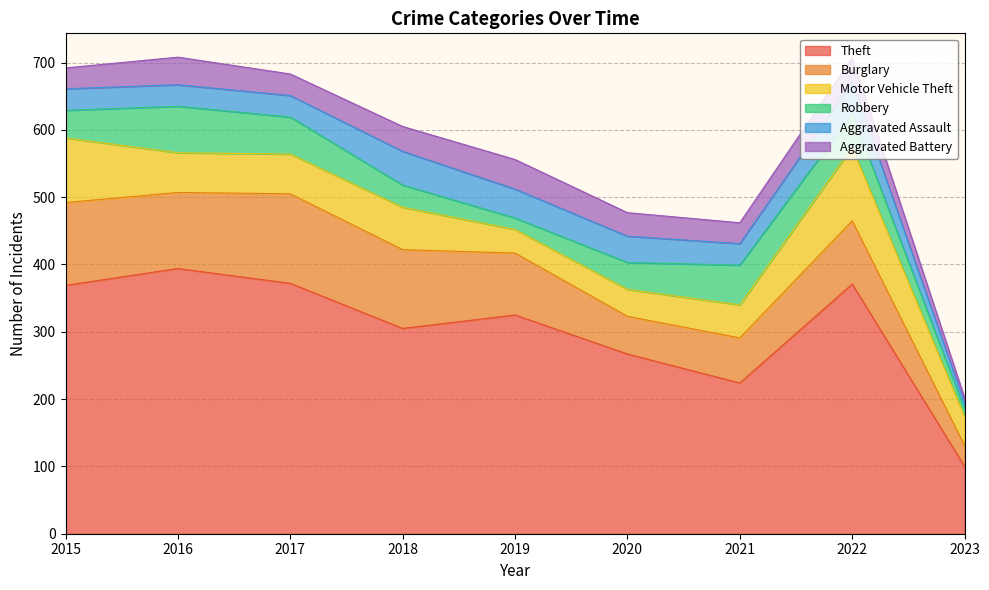

Rank the series at 2018 from highest to lowest value.

Theft, Burglary, Motor Vehicle Theft, Aggravated Assault, Aggravated Battery, Robbery